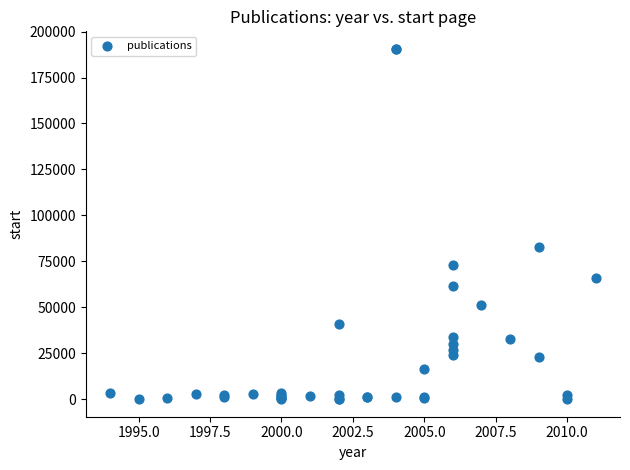

What Y value in the scatter plot is closest to 95318?

83025